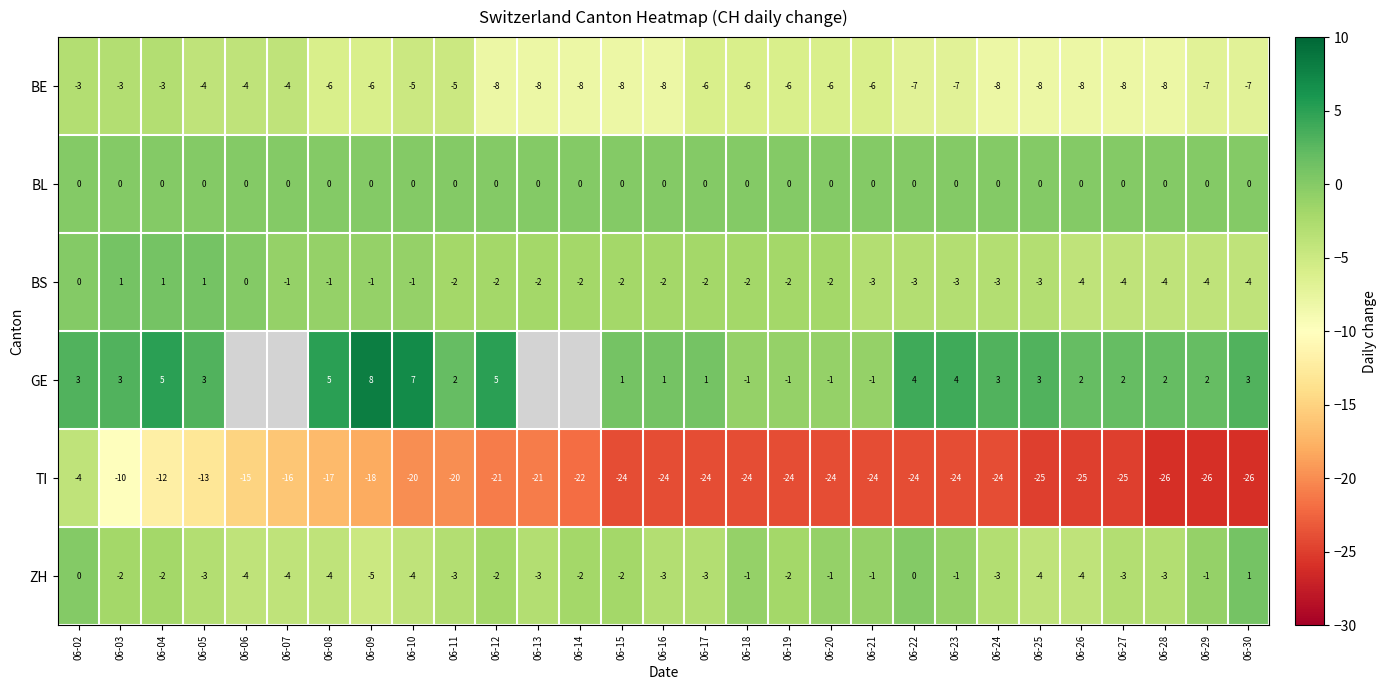

What is the difference between the highest and lowest values at 06-24?

27.0